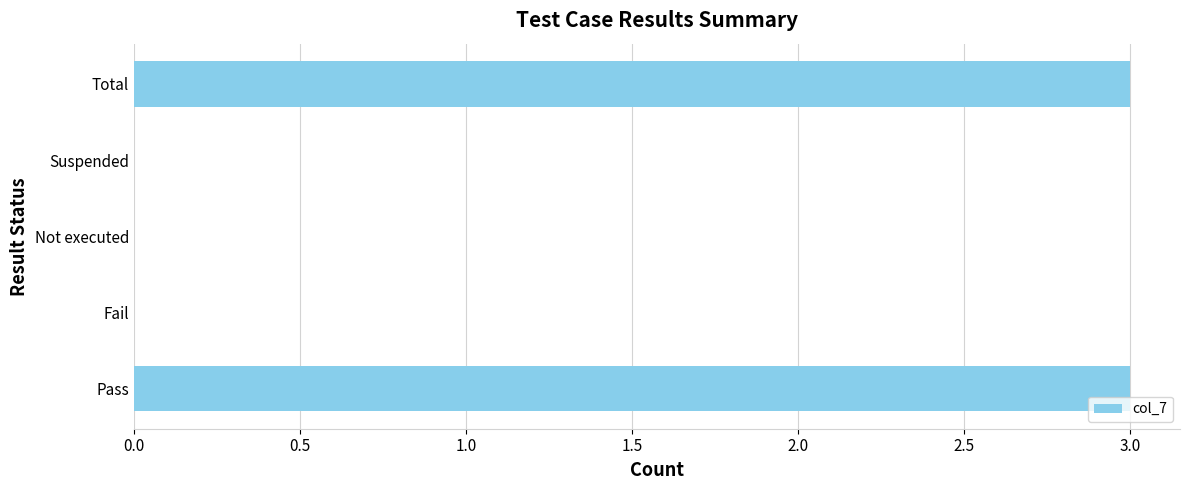

Reading bottom to top, list all the values displayed in this chart.

Pass=3	Fail=0	Not executed=0	Suspended=0	Total=3